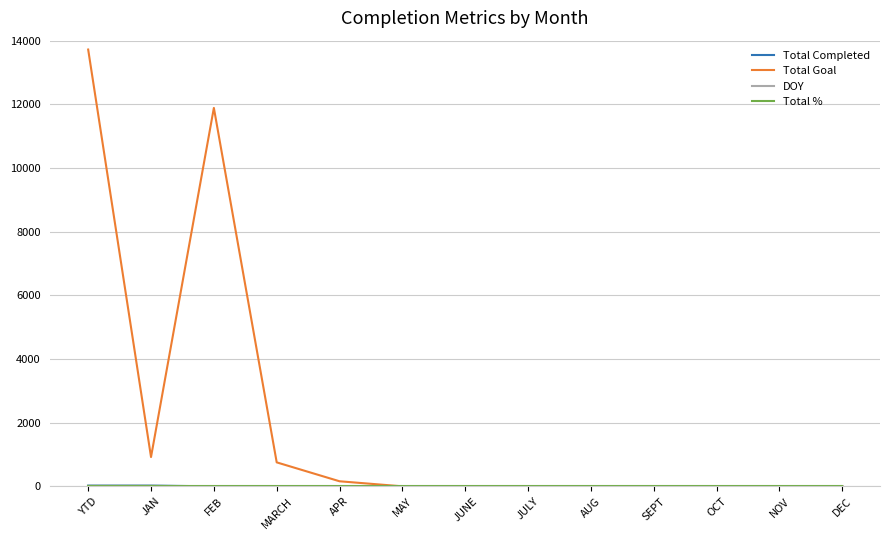

At which category does the chart reach its peak across all series?

YTD